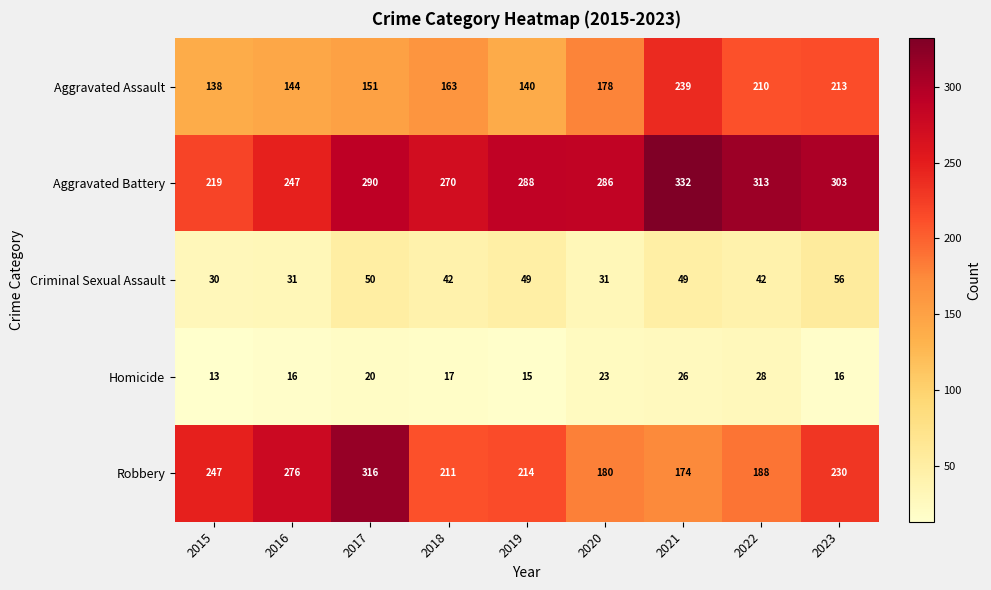

How many values in the Criminal Sexual Assault series are below 42?

3